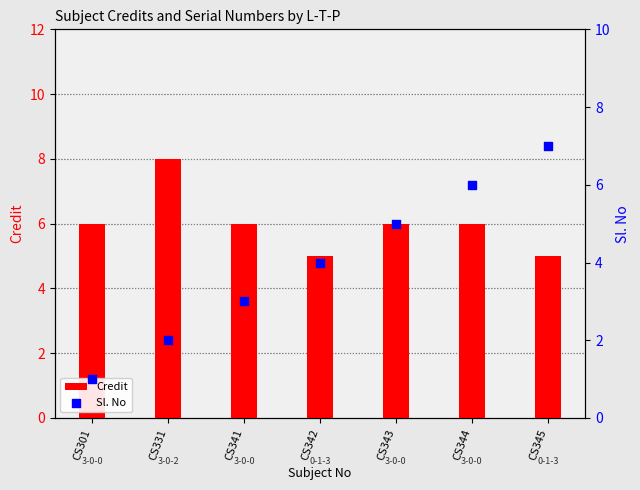

Is the value of Sl. No at CS301 greater than the value of Credit at CS341?

No